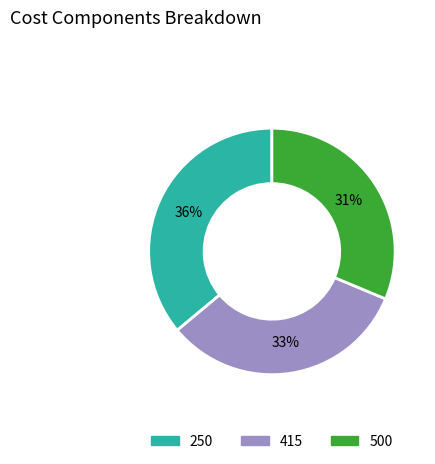

To the nearest percent, what portion does 250 represent?

36%